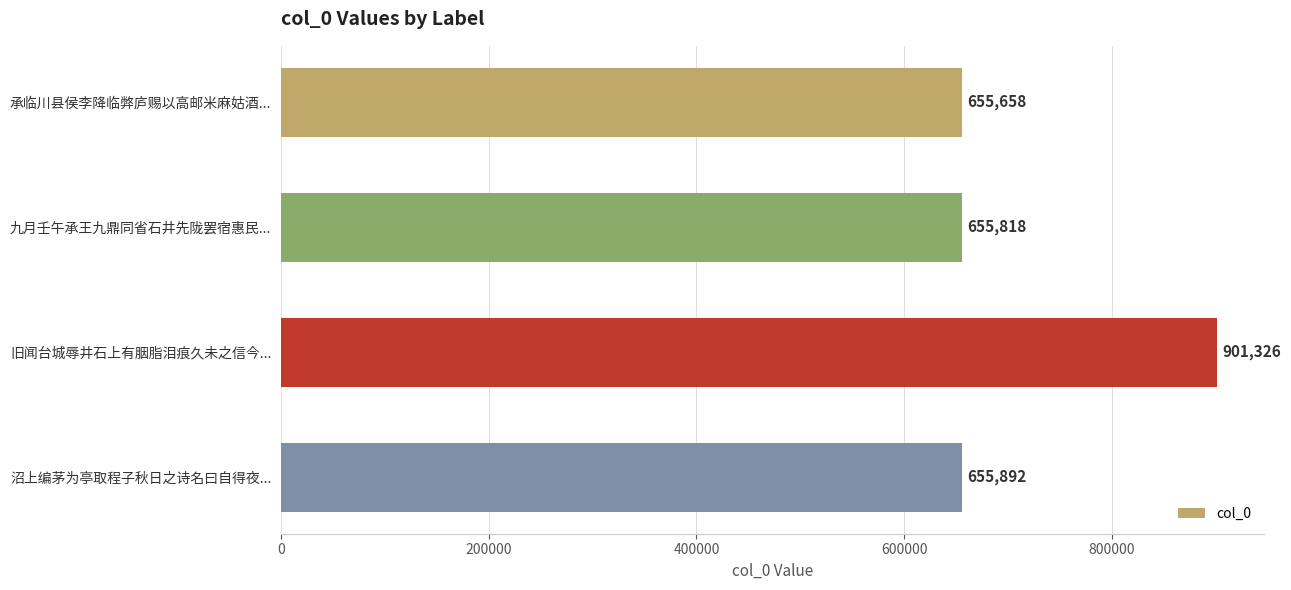

How many categories are shown in the chart?

4